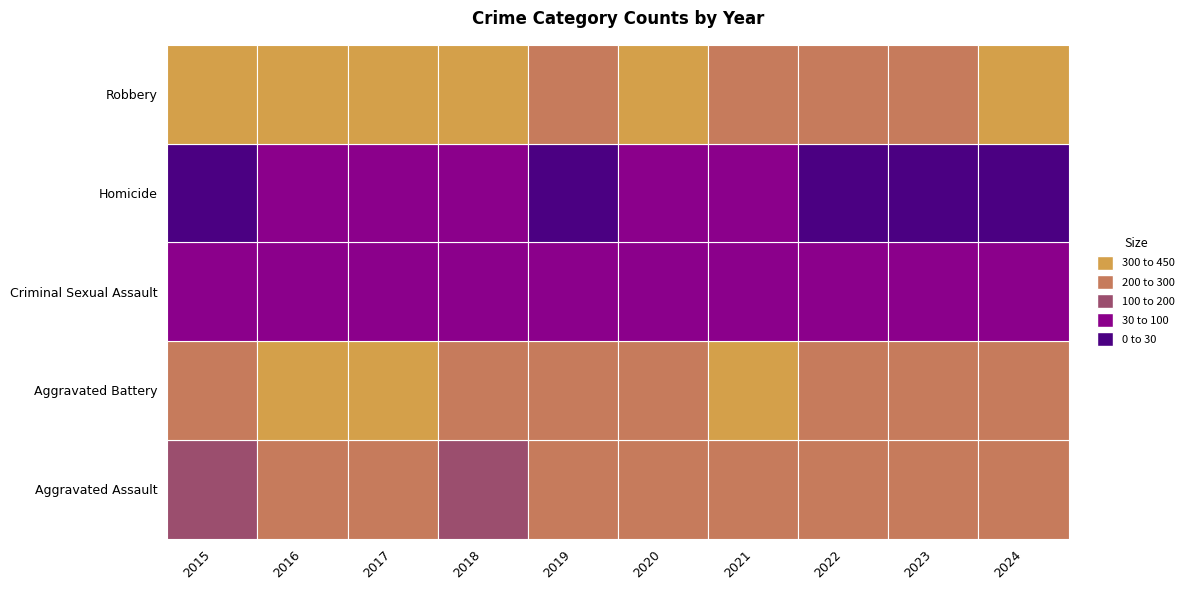

Reading left to right, extract all data points from this chart.

Aggravated Assault: 158	214	204	186	233	230	231	238	254	262
Aggravated Battery: 232	339	315	283	290	298	303	207	278	277
Criminal Sexual Assault: 57	40	46	67	58	49	40	46	46	52
Homicide: 18	39	44	32	28	35	30	25	28	23
Robbery: 330	415	369	329	294	337	221	244	263	317